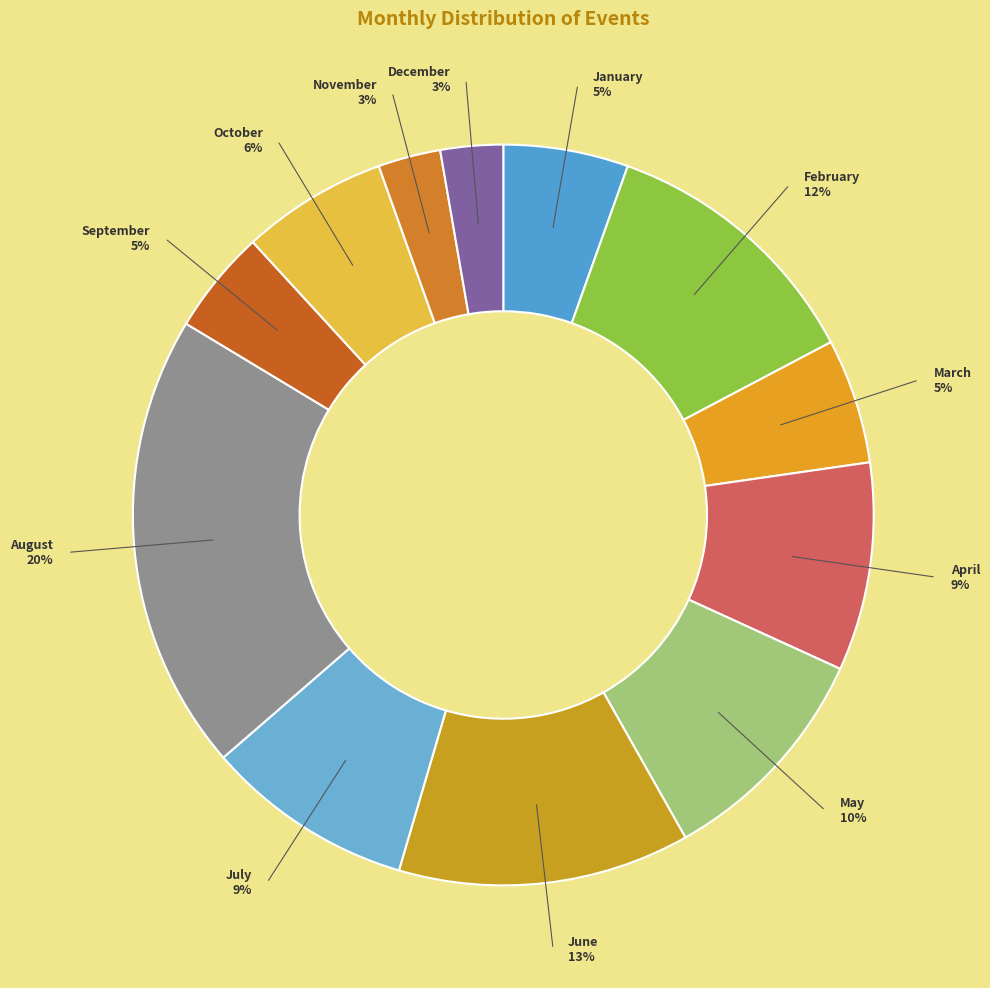

Does November represent more than half of the total?

No